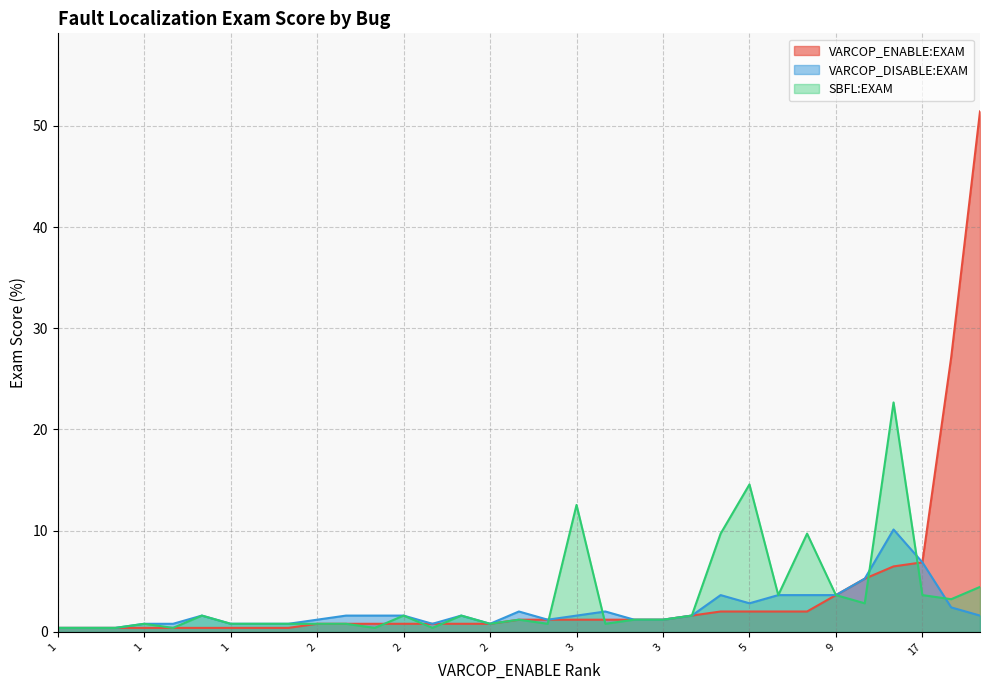

Does the chart display data point markers on the line(s)?

No